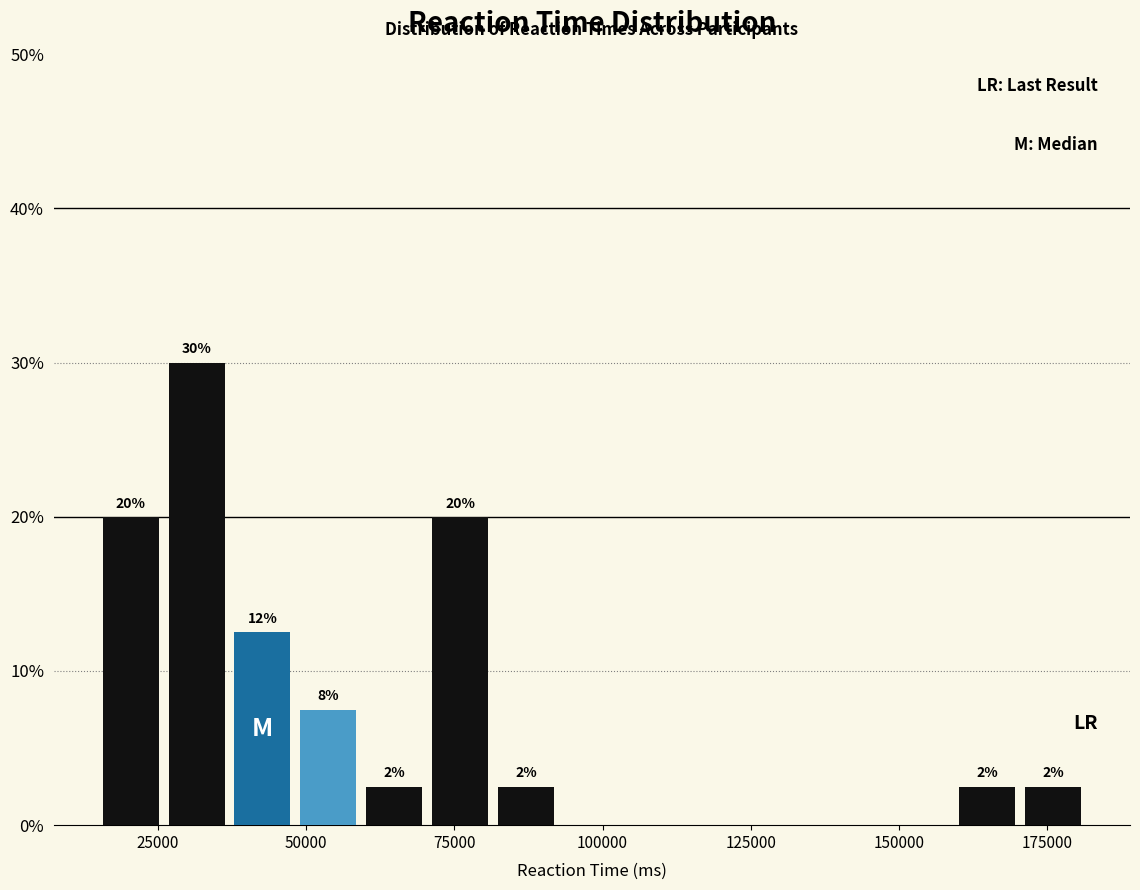

Around what value on the x-axis is the tallest bar? Give the approximate position of its centre, as read against the axis.

30000